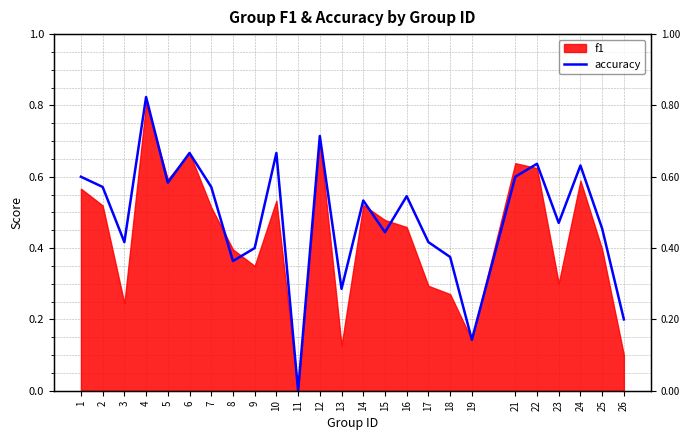

Where is the data nearest to the value 0?

11